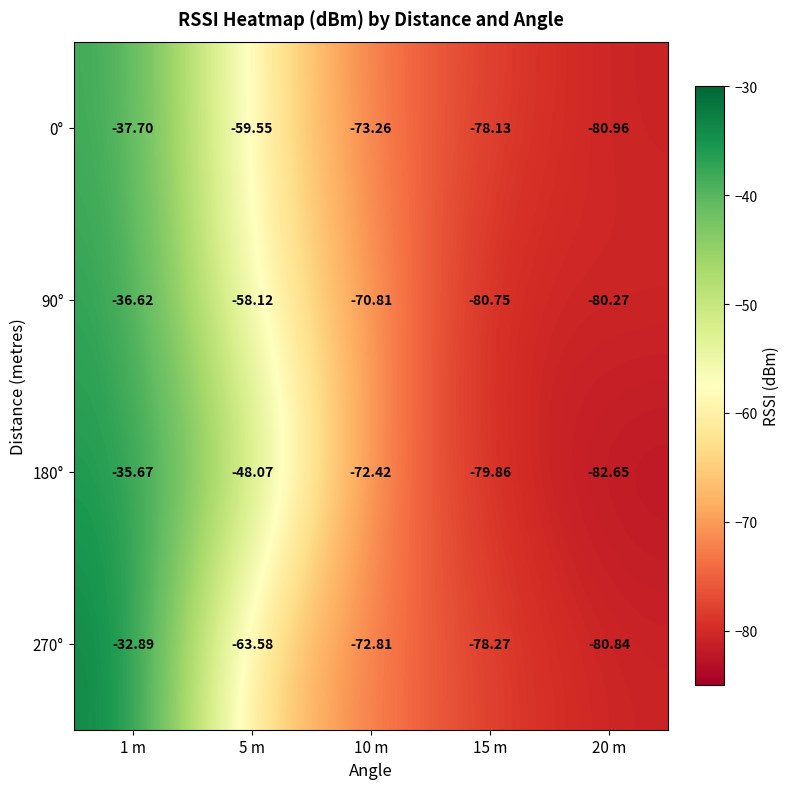

How many categories are shown in the chart?

5